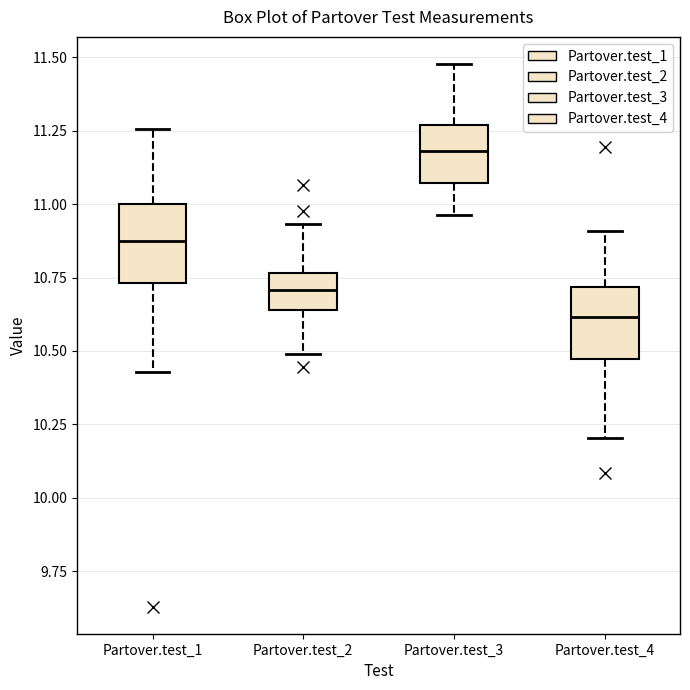

Where is the lower edge of the box for Partover.test_3 on the y-axis? The values are not printed on the chart, so give them approximately, as read against the axis.

11.05